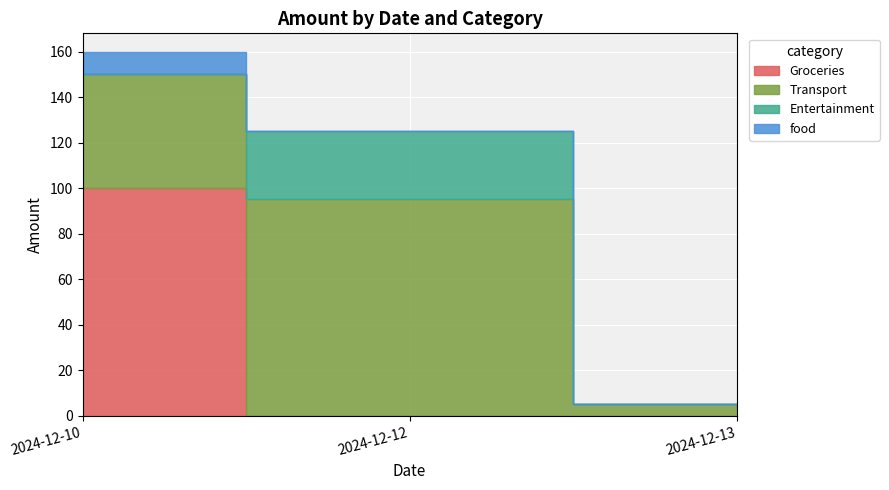

True or false: there are more than 2 points higher than both neighbors.

False